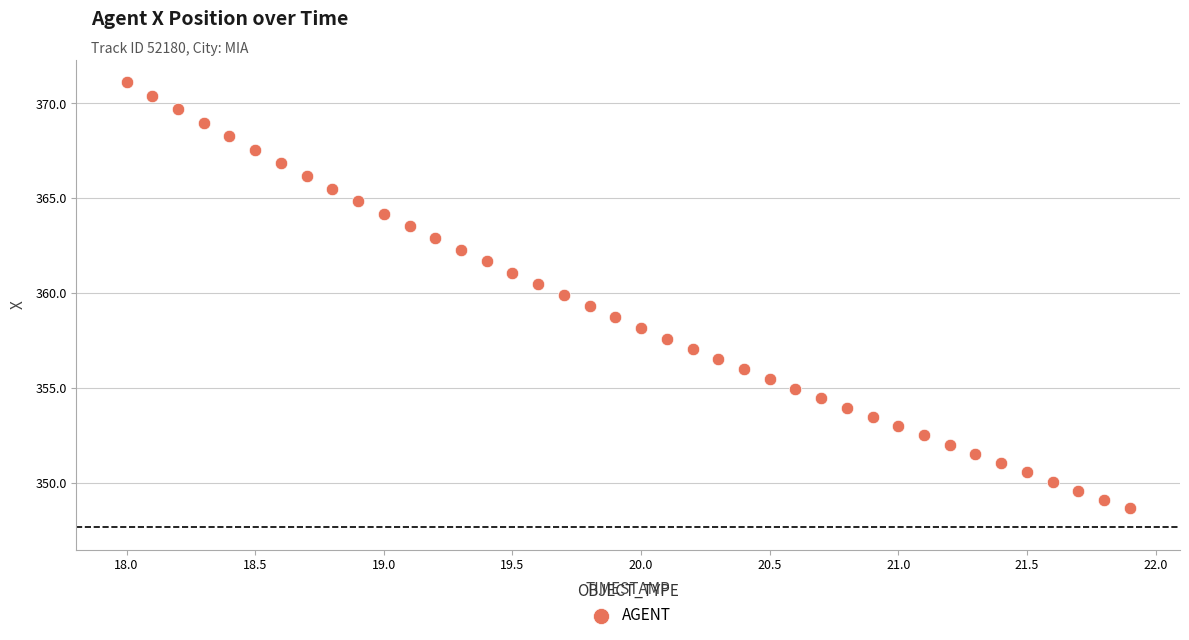

What is the range of X values (max minus min)?

3.9